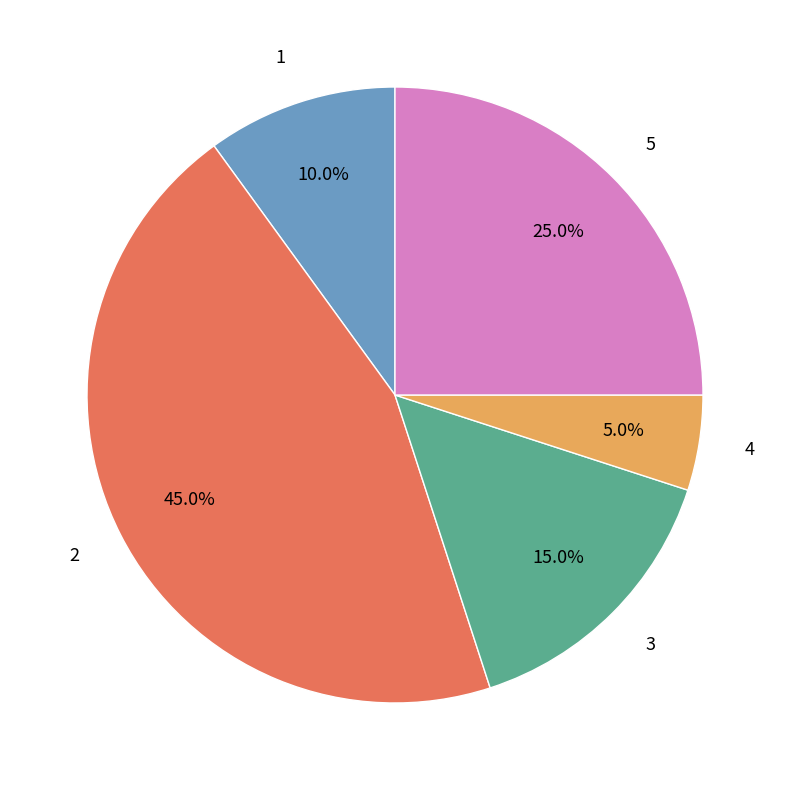

Between 3 and 4, which is larger?

3